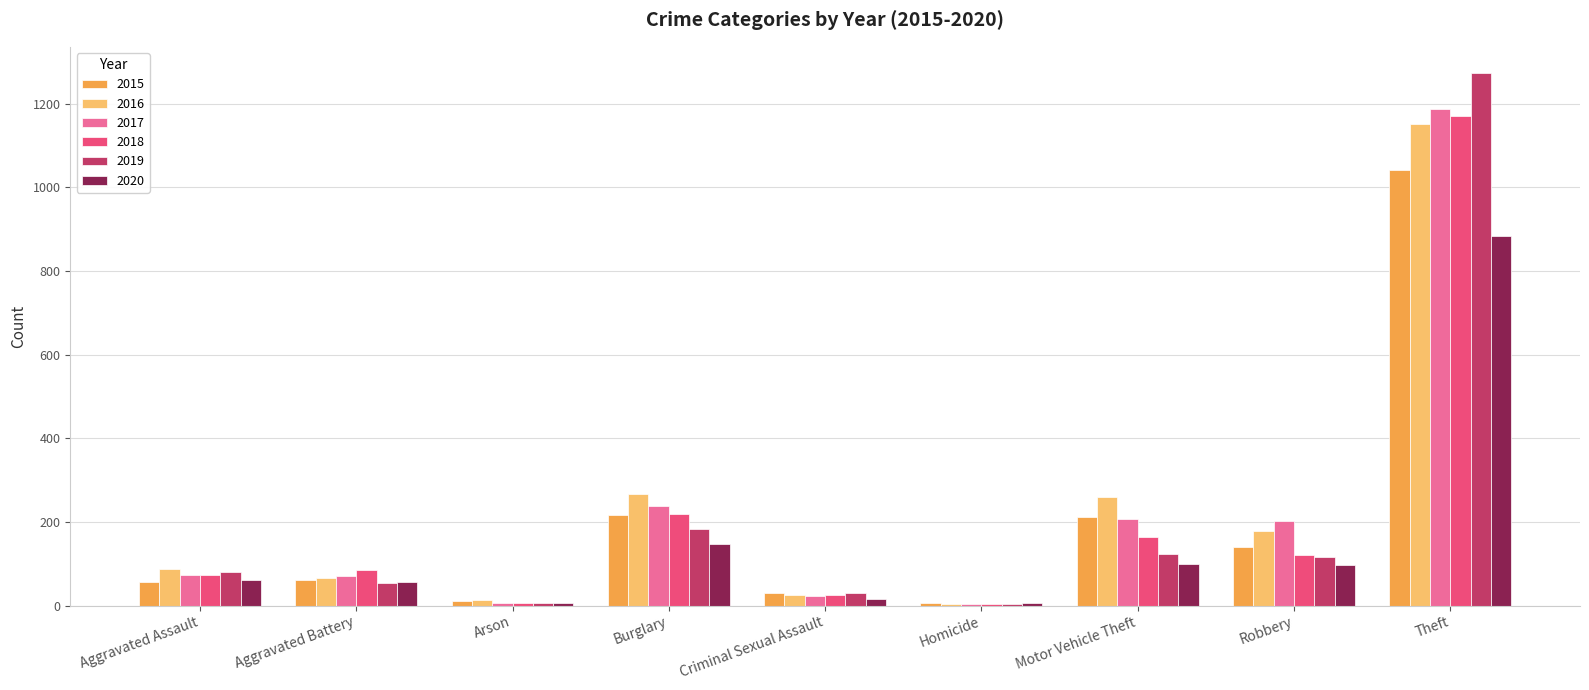

Count the number of categories in the chart.

9